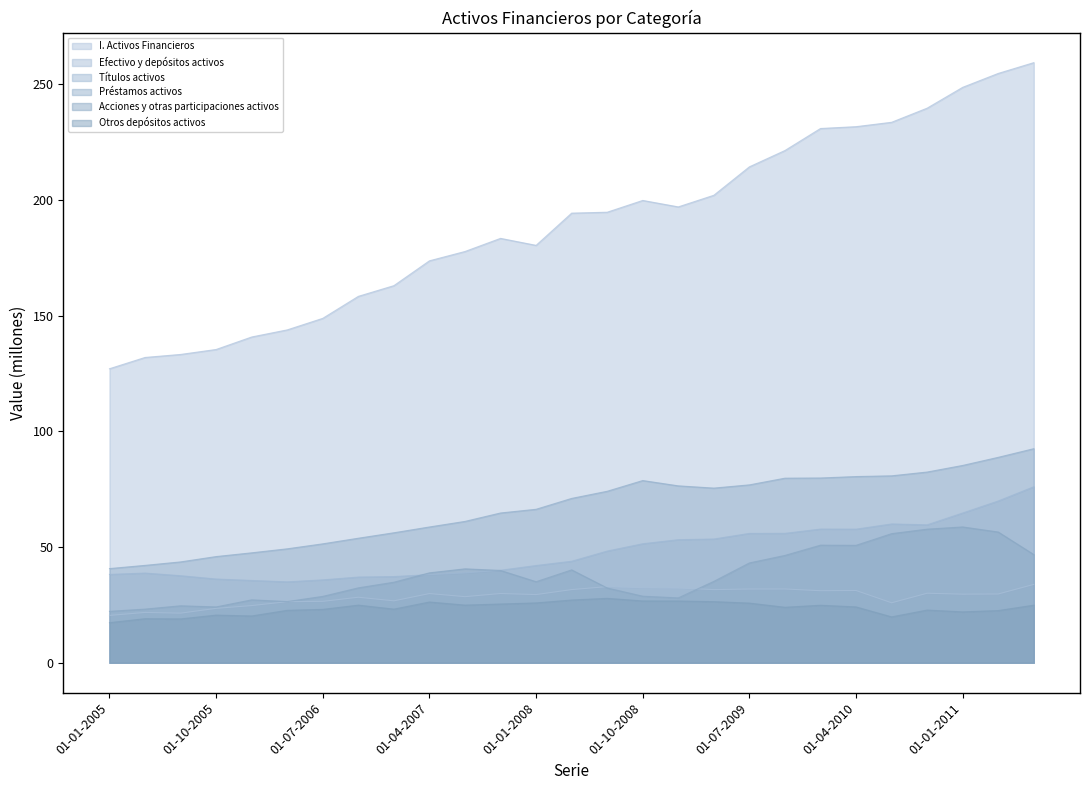

How many lines are shown in the chart?

6